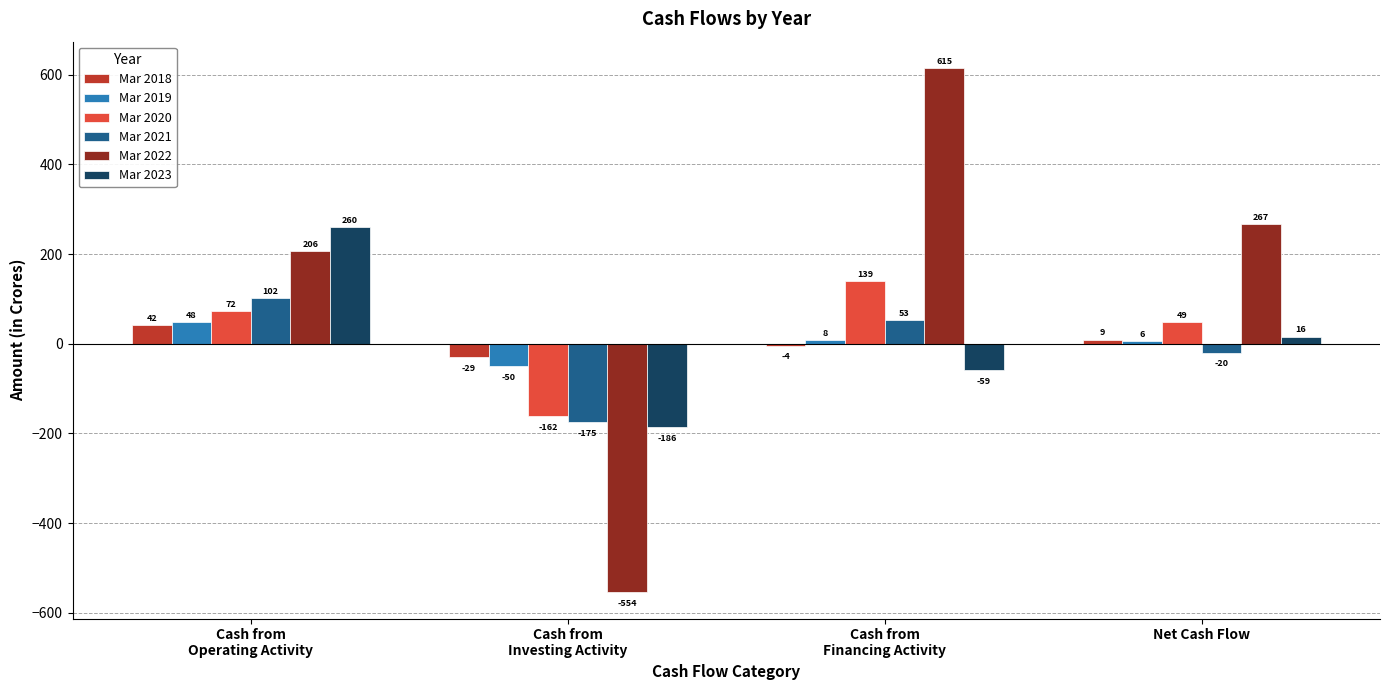

What is the label of the 4th bar from the right?

Cash from
Operating Activity